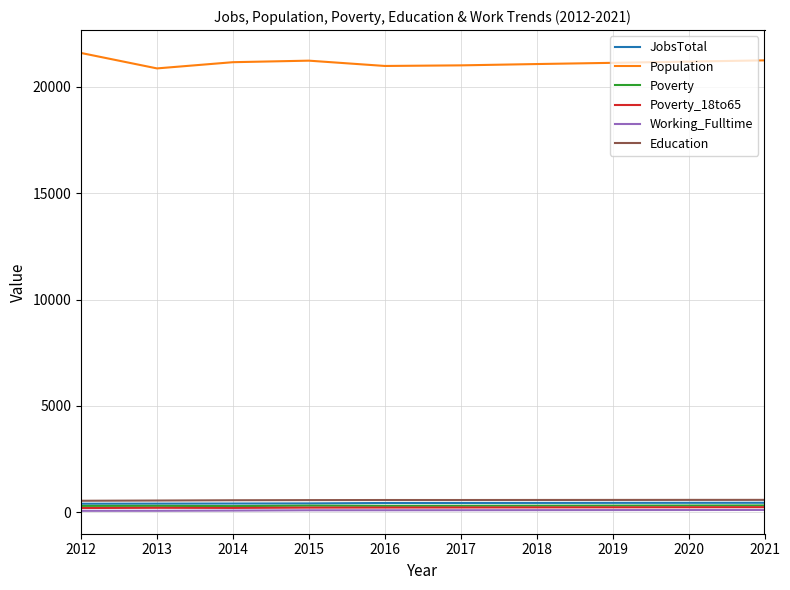

What is the spread (max minus min) of values at 2016?

20875